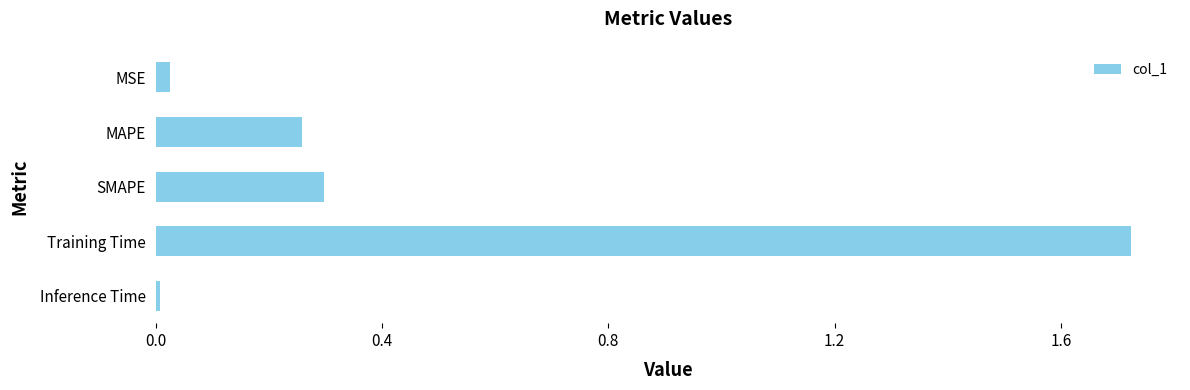

Where is the data nearest to the value 0?

Inference Time